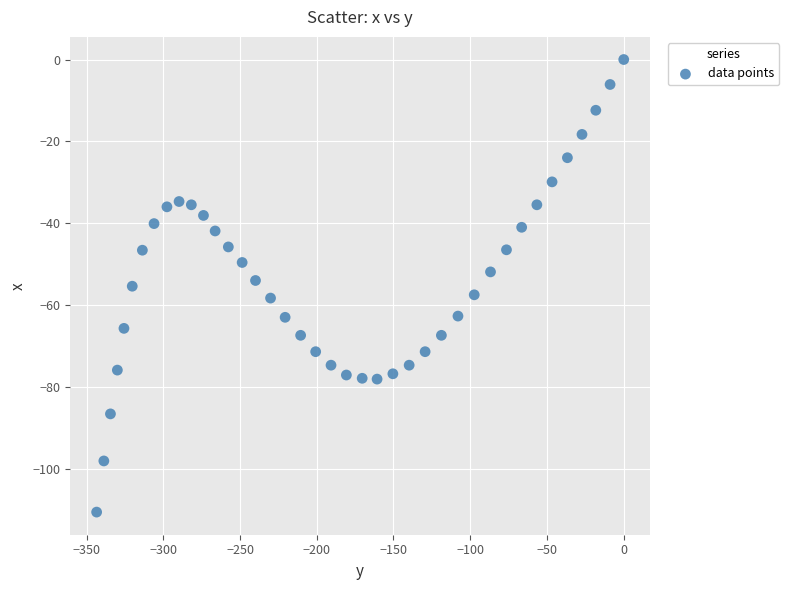

What is the range of X values (max minus min)?

343.4